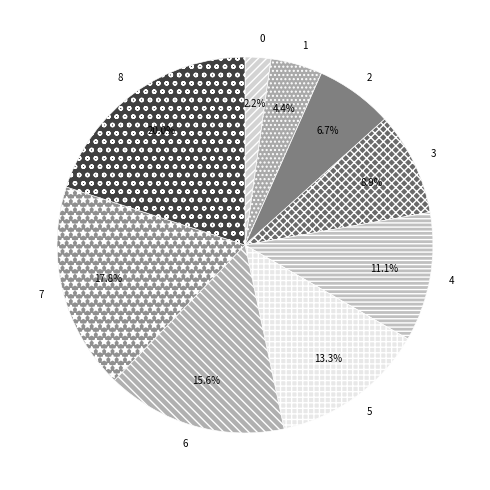

To the nearest percent, what percentage of the pie is 2?

7%